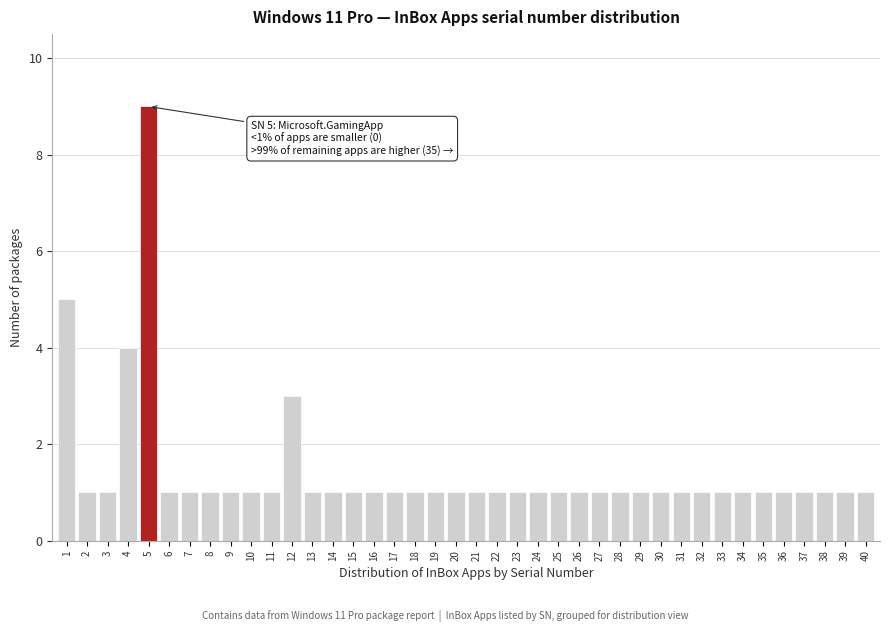

What is the change in value from 4 to 33?

-3